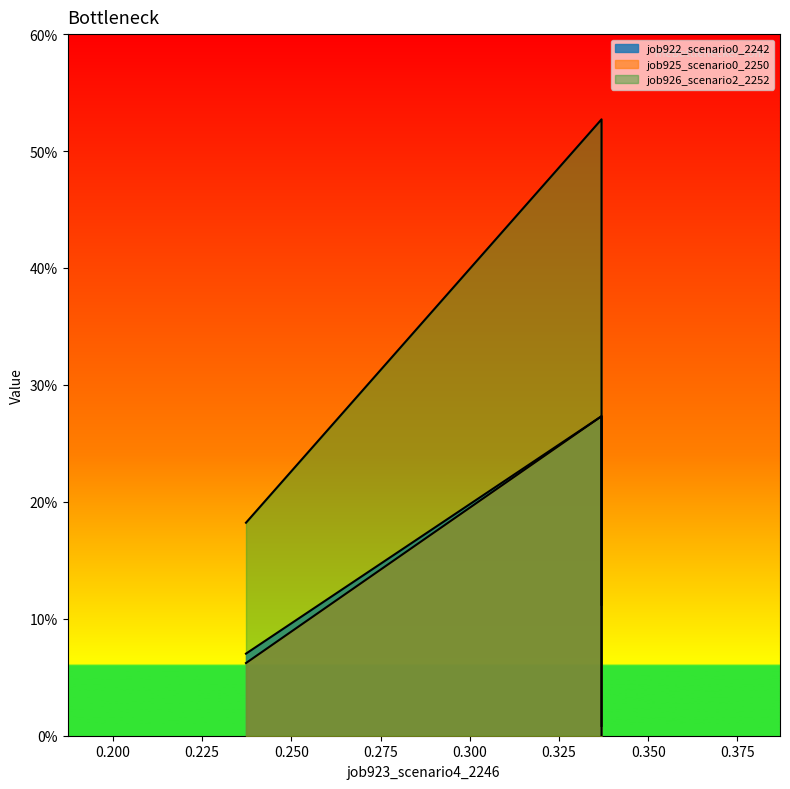

What are all the series names shown in the legend?

job922_scenario0_2242, job925_scenario0_2250, job926_scenario2_2252